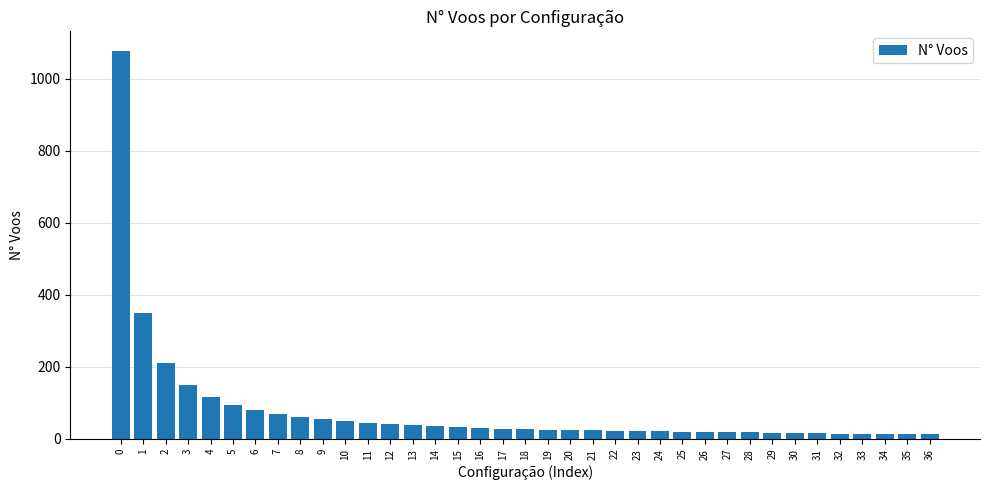

Is it true that the value at 18 is 28?

True